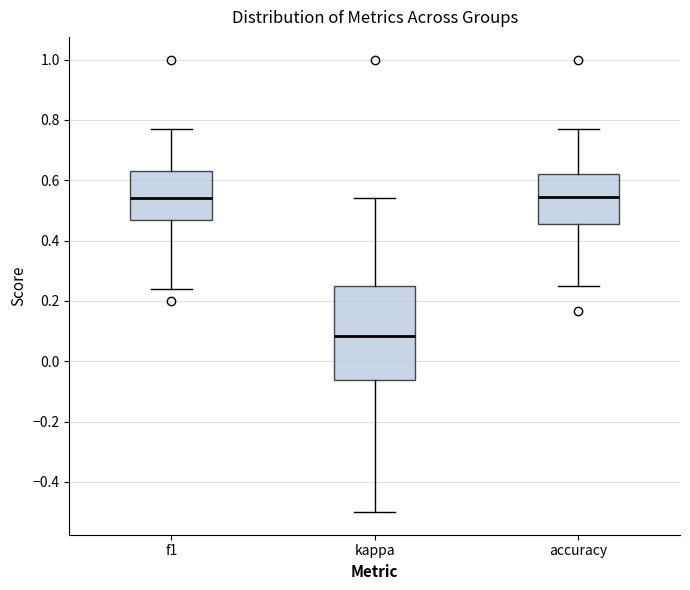

Where is the lower edge of the box for f1 on the y-axis? The values are not printed on the chart, so give them approximately, as read against the axis.

0.46